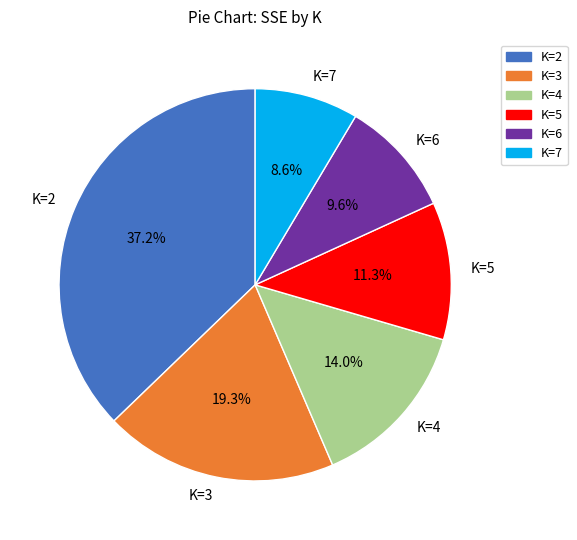

Does any single category account for the majority?

No